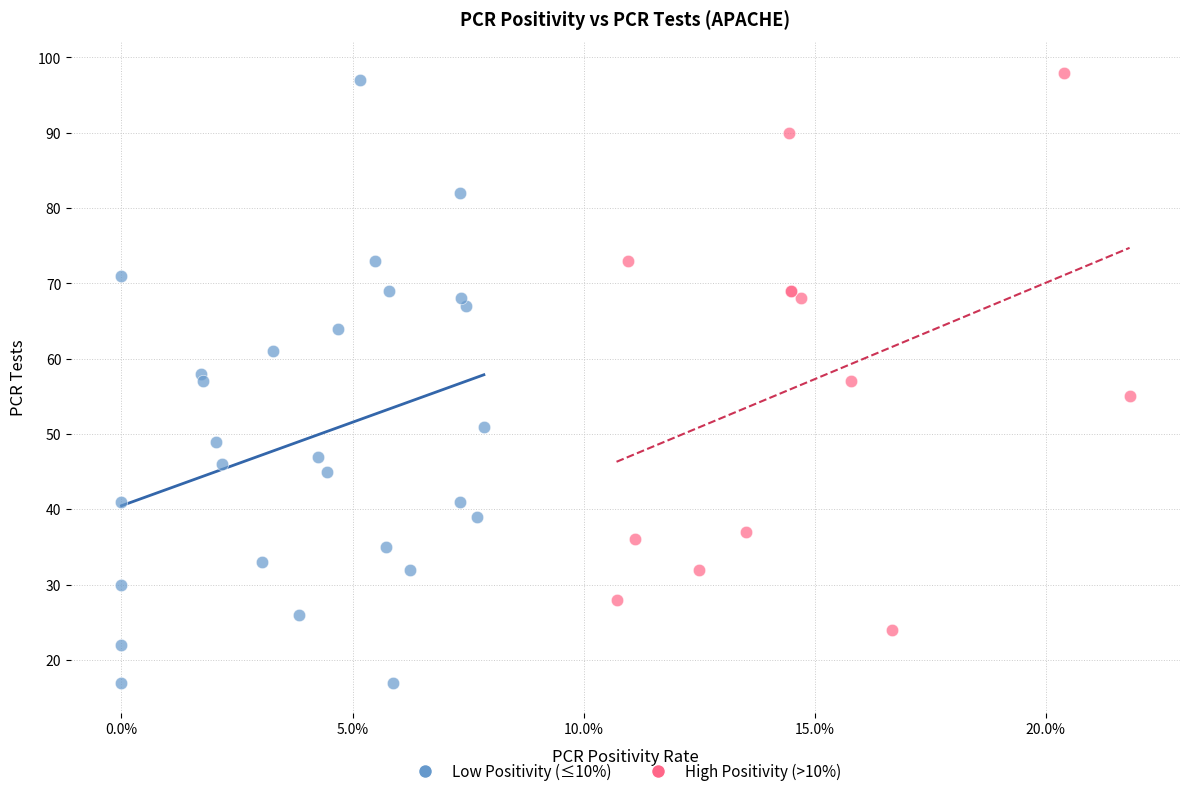

Which series contains the lowest Y value?

Low Positivity (≤10%)